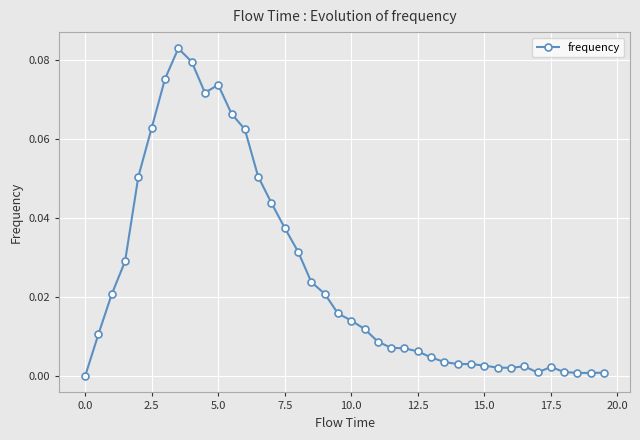

True or false: there are more than 1 points higher than both neighbors.

True